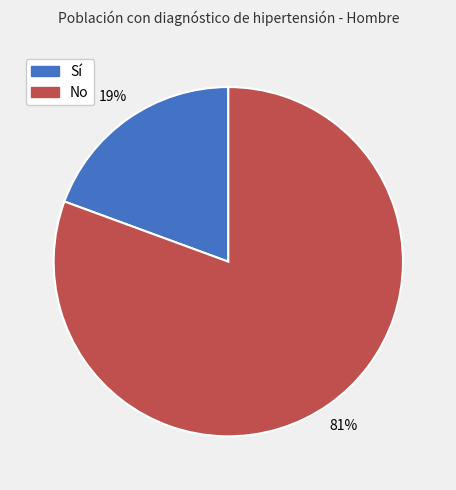

To the nearest percent, what is the average slice percentage?

50%